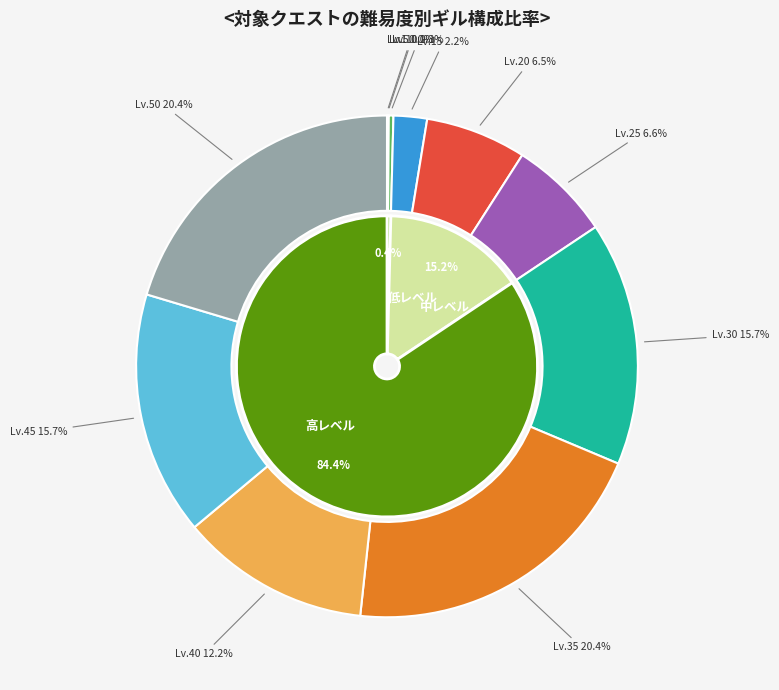

To the nearest percent, what portion does Level 30 represent?

16%